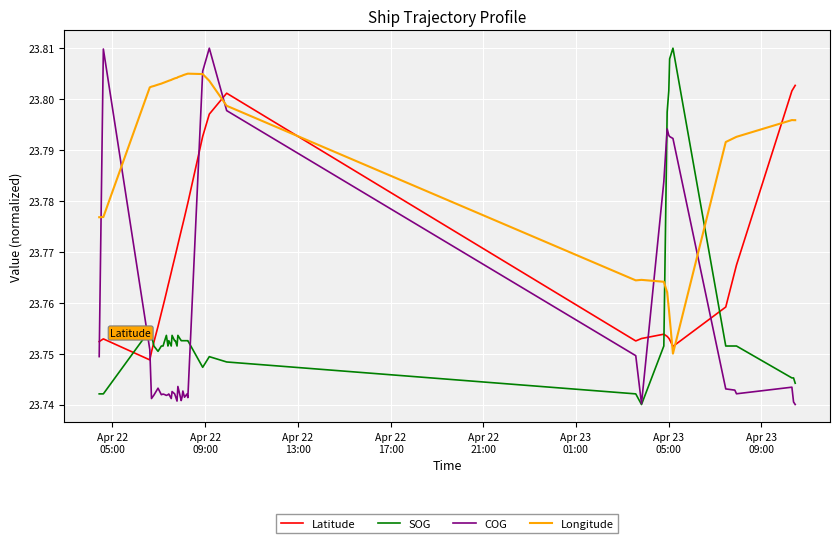

Which series has the largest total across all categories?

Longitude